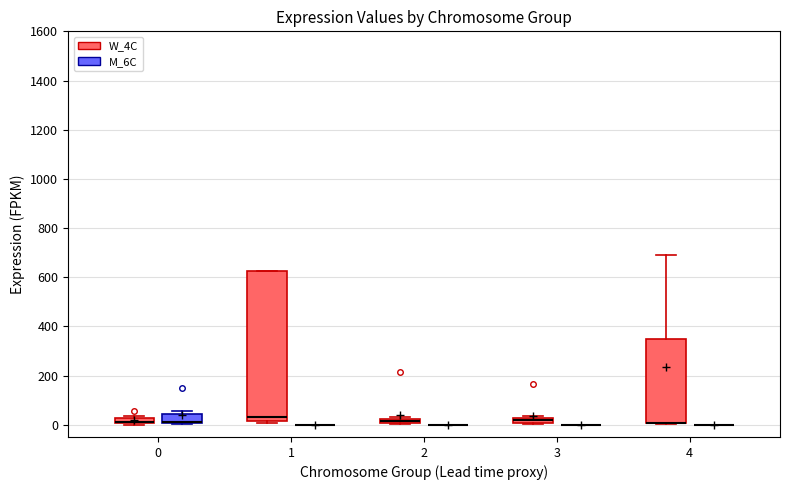

Comparing the boxes themselves (not the whiskers), which one is the tallest?

1 (W_4C)